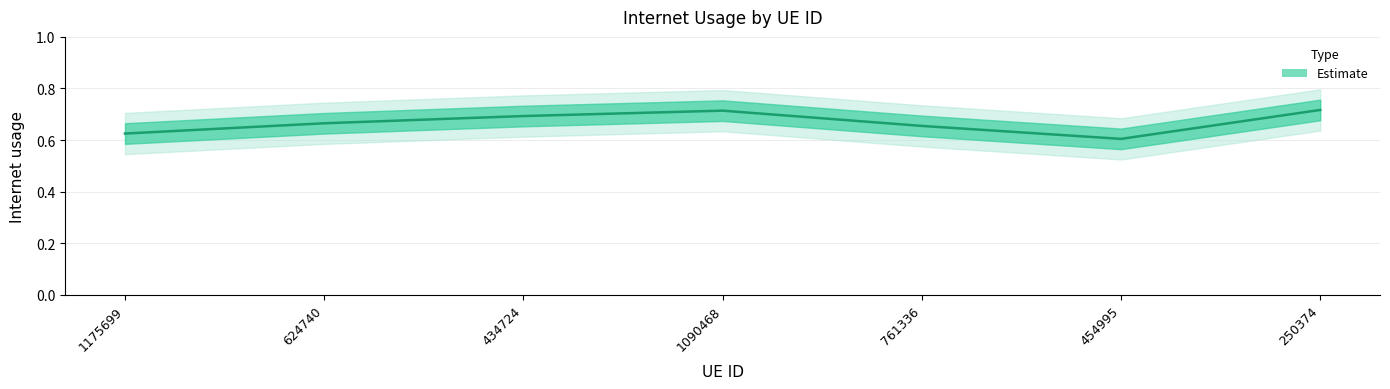

Count the number of data series in this chart.

1